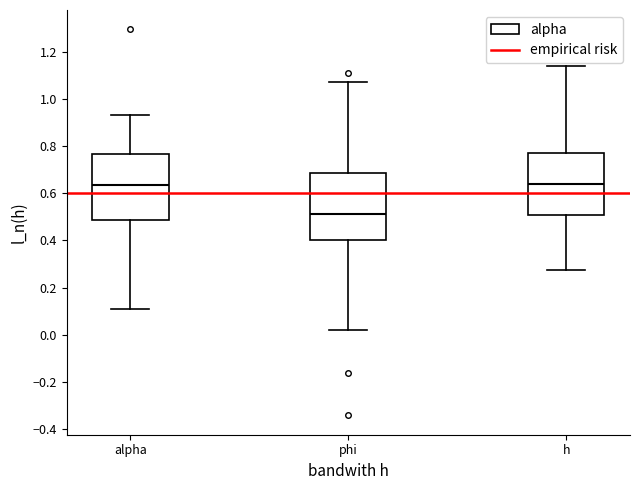

Reading left to right, read every box against the y-axis: the position of its median line, the range the box covers, and the ends of its whiskers. The values are not printed on the chart, so give them approximately, as read against the axis.

alpha: median 0.64, box 0.48 to 0.76, whiskers 0.12 to 0.92
phi: median 0.52, box 0.40 to 0.68, whiskers 0.02 to 1.08
h: median 0.64, box 0.50 to 0.78, whiskers 0.28 to 1.14